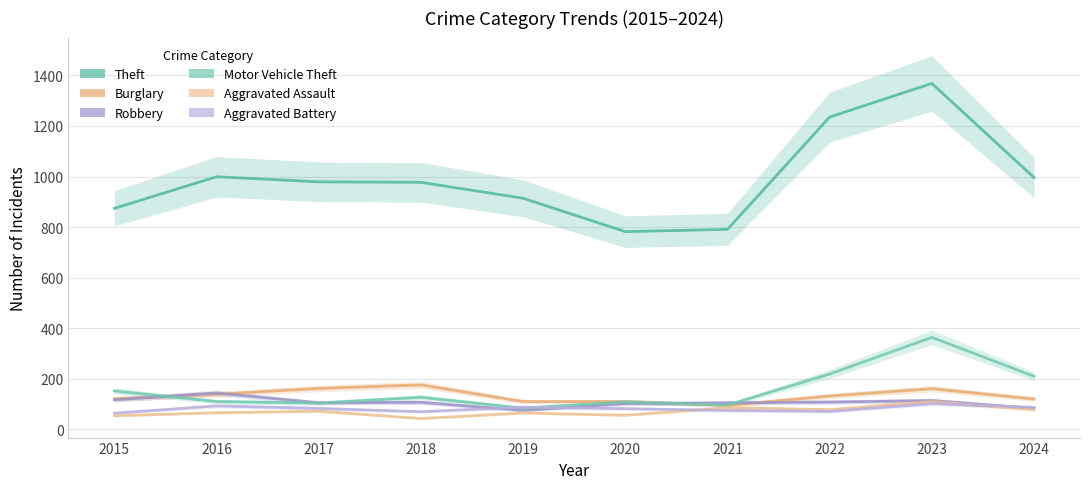

At which category is the sum across all series the highest?

2023